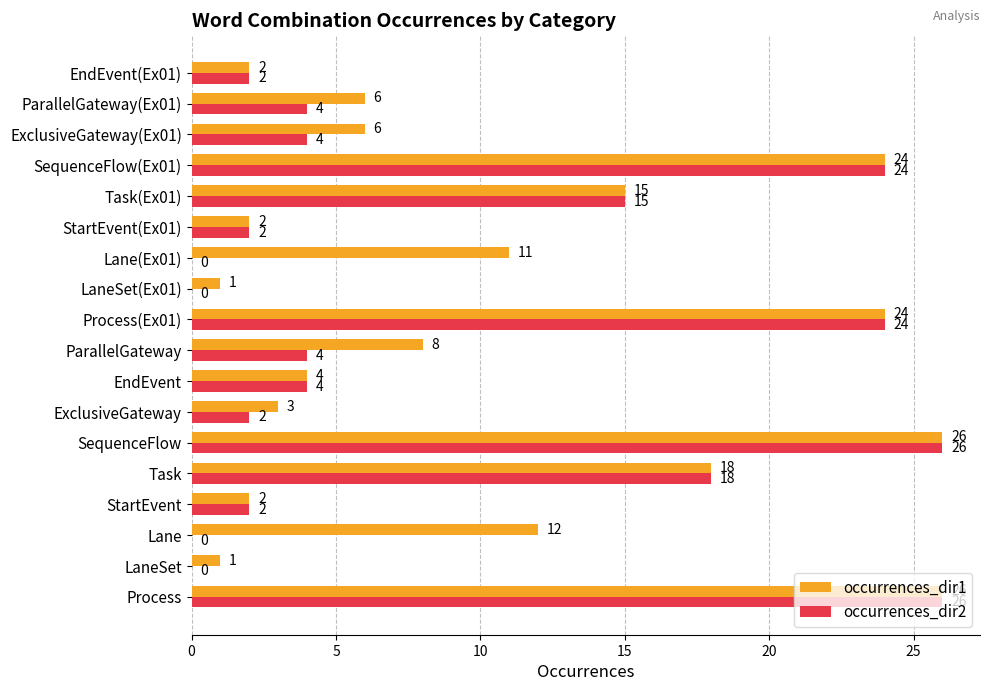

The occurrences_dir1 series shows 1 at LaneSet(Ex01). True or false?

True